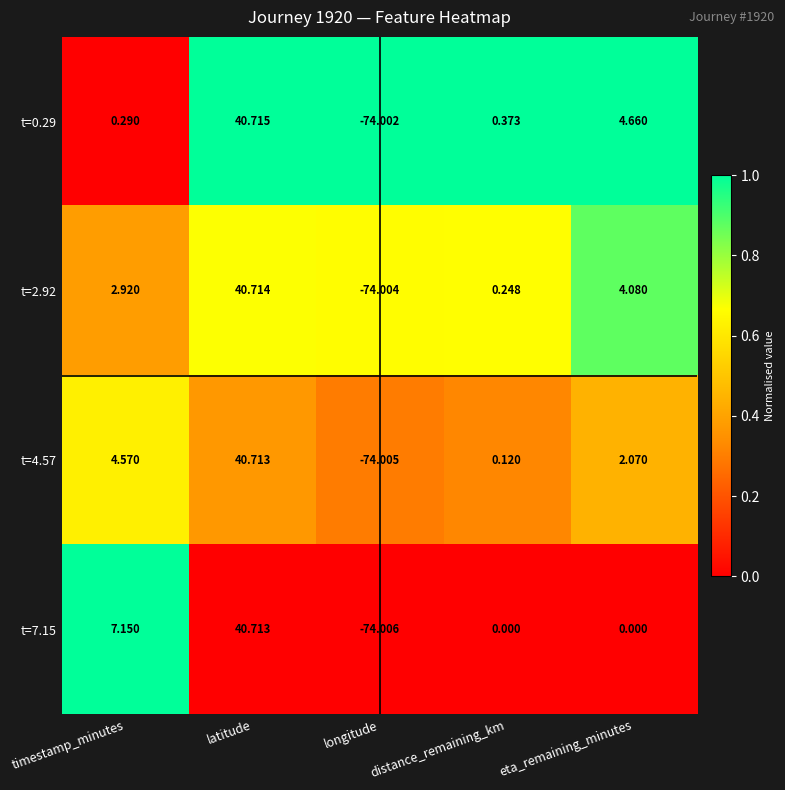

Which label corresponds to the smallest value in the chart?

longitude